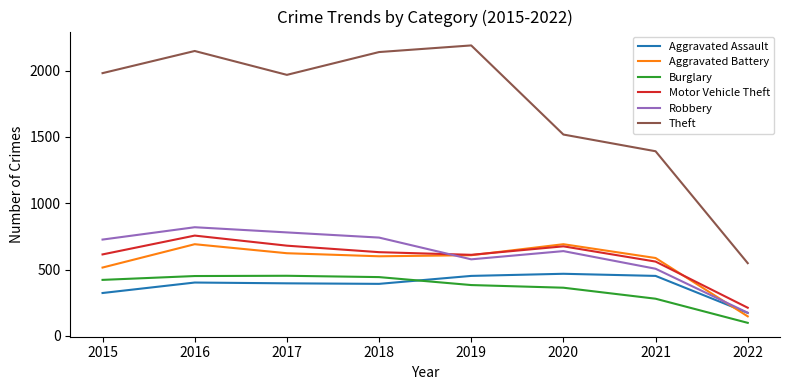

What are all the series names shown in the legend?

Aggravated Assault, Aggravated Battery, Burglary, Motor Vehicle Theft, Robbery, Theft